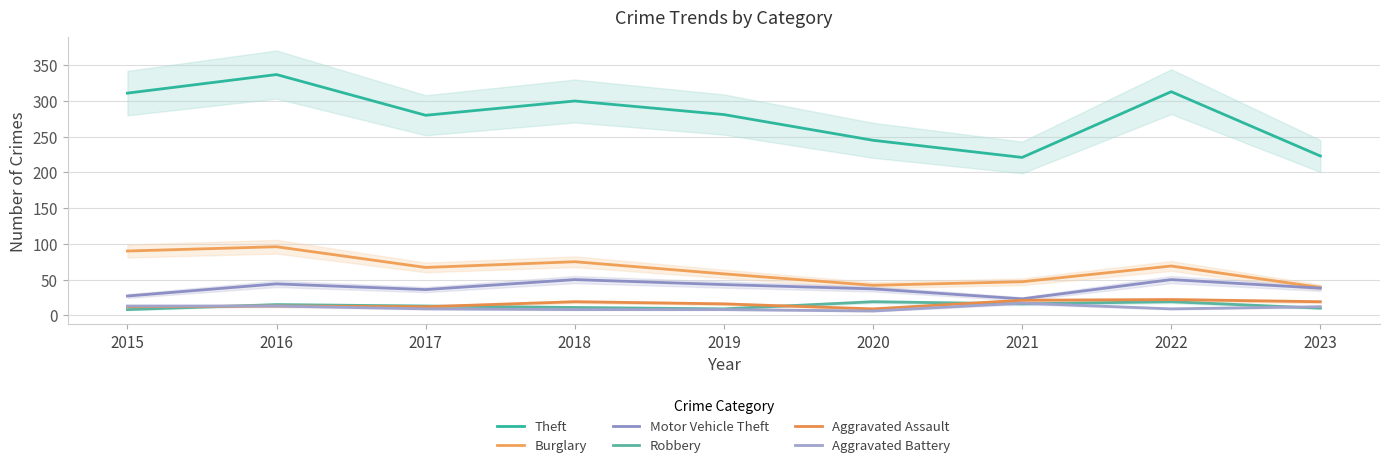

Between 2022 and 2019, which is larger?

2022